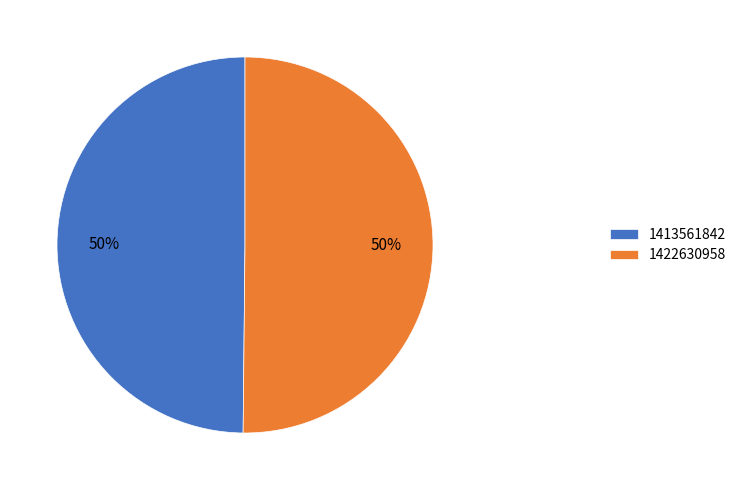

What is the ratio of the value at 1422630958 to the value at 1413561842?

1.0